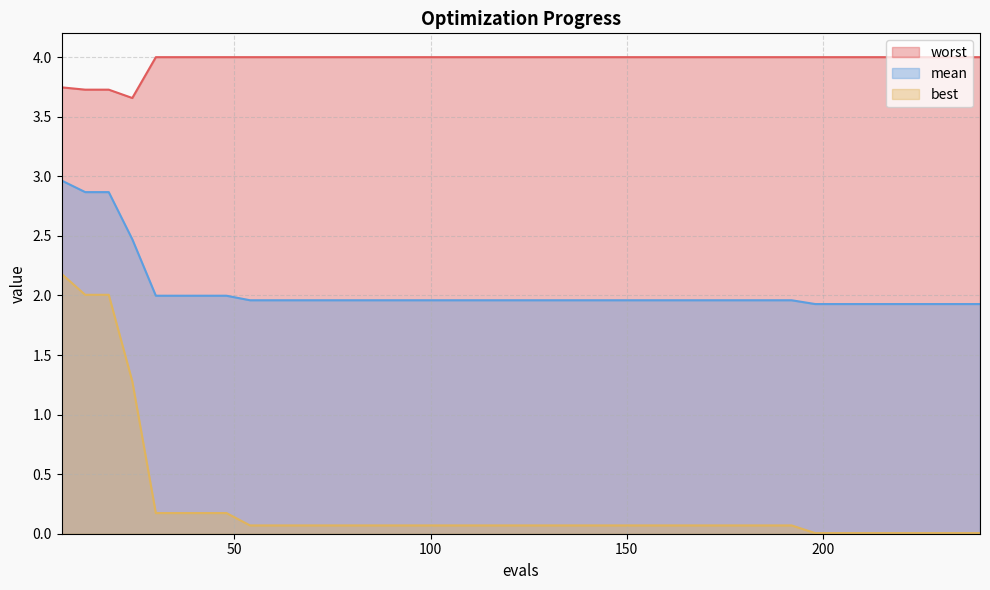

Read the mean value at 144.

2.0